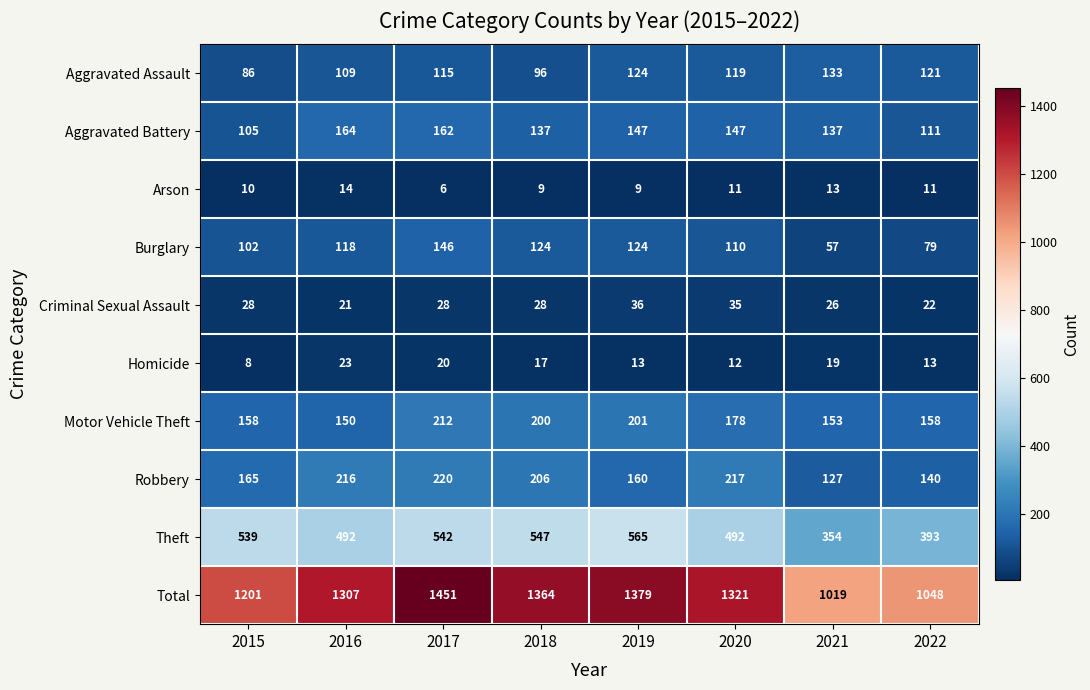

Which label corresponds to the largest value in the chart?

2017